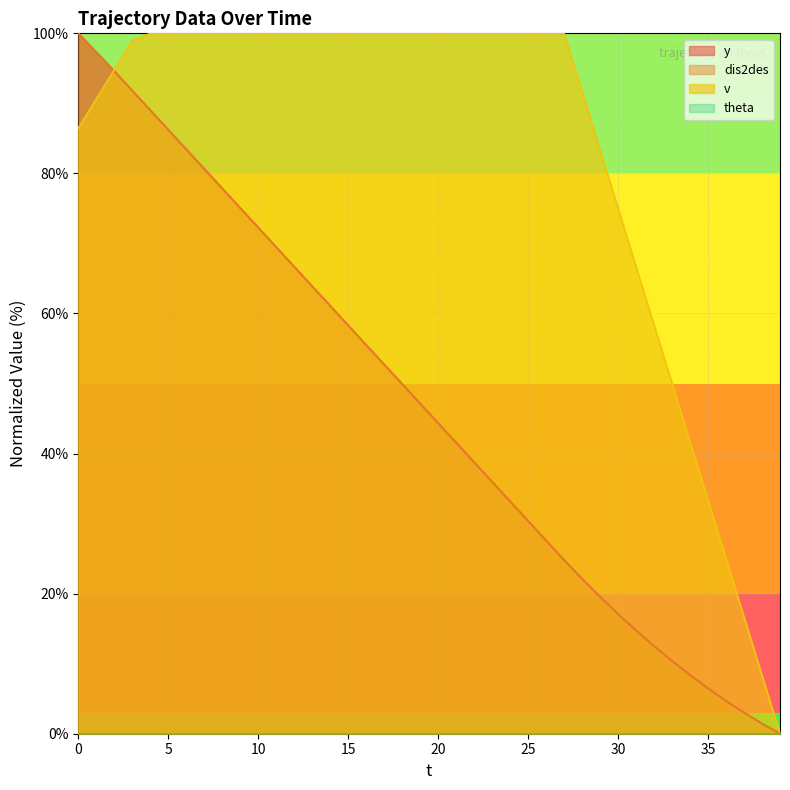

Rank the categories by y value from lowest to highest.

39, 38, 37, 36, 35, 34, 33, 32, 31, 30, 29, 28, 27, 26, 25, 24, 23, 22, 21, 20, 19, 18, 17, 16, 15, 14, 13, 12, 11, 10, 9, 8, 7, 6, 5, 4, 3, 2, 1, 0